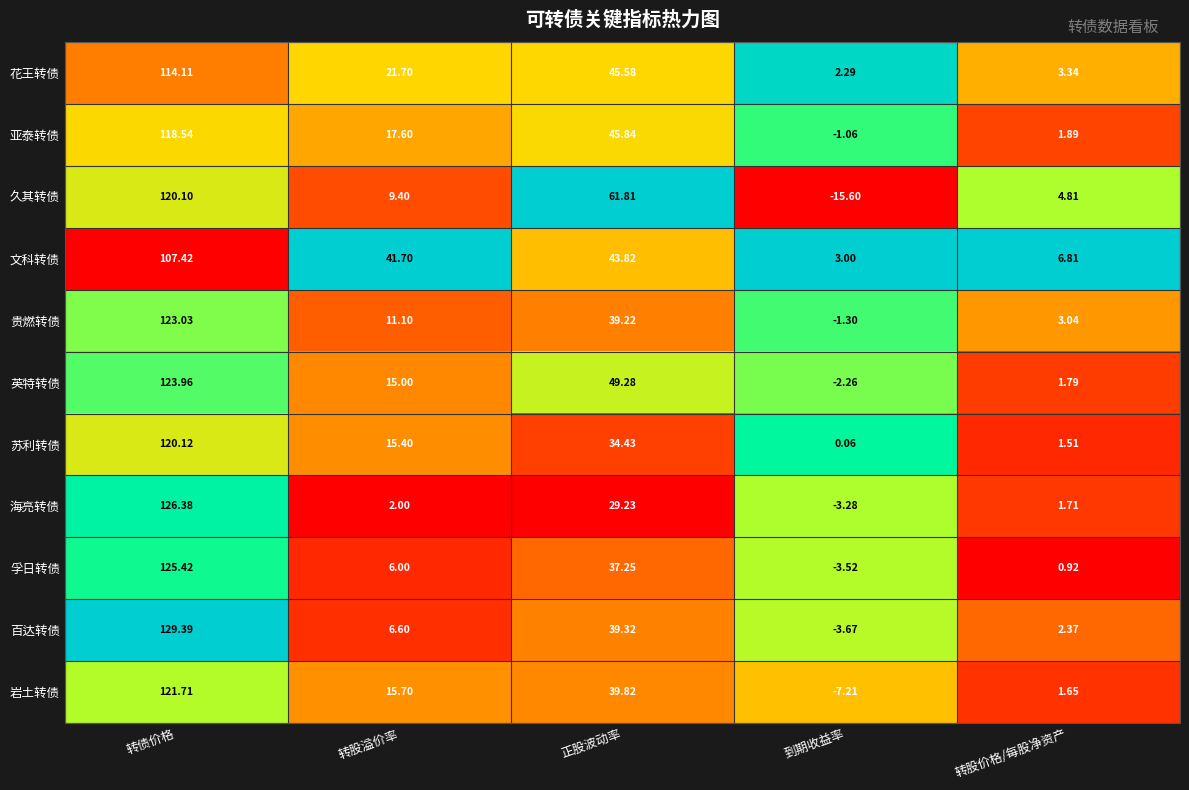

At which category does the chart reach its minimum across all series?

到期收益率